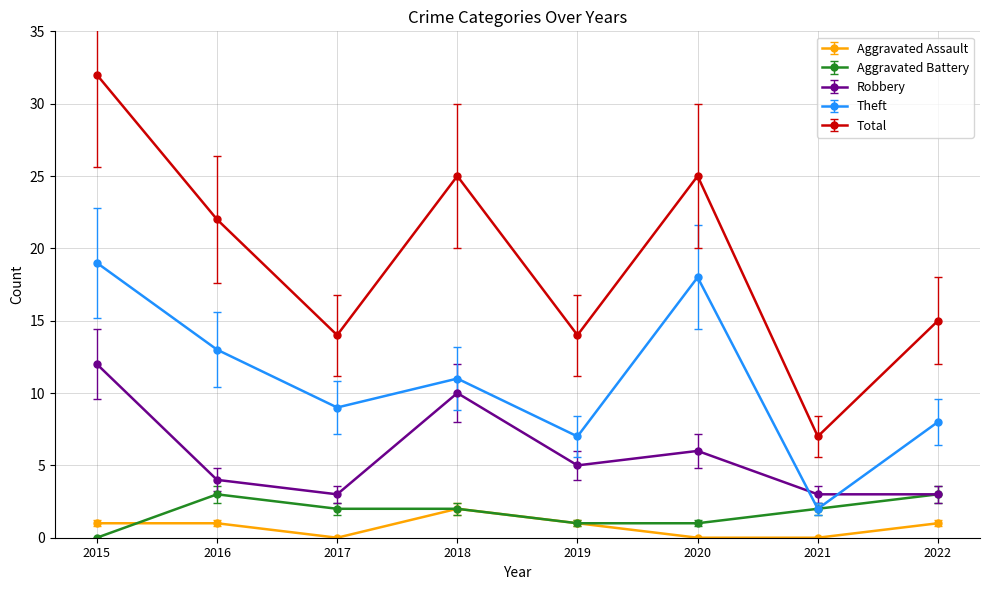

What are all the series names shown in the legend?

Aggravated Assault, Aggravated Battery, Robbery, Theft, Total